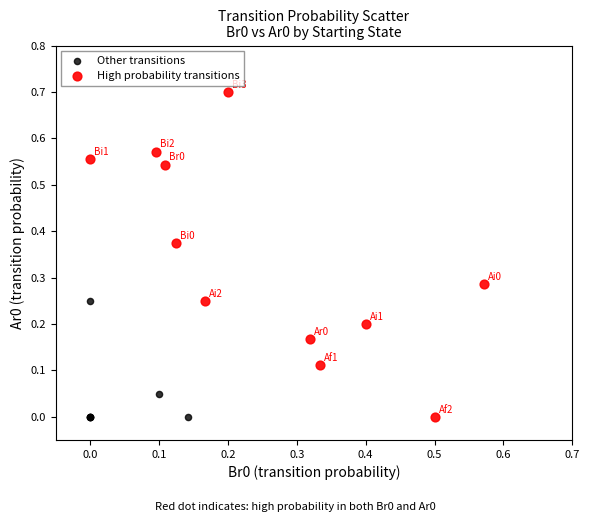

Which series has the largest Y range (max minus min)?

High probability transitions